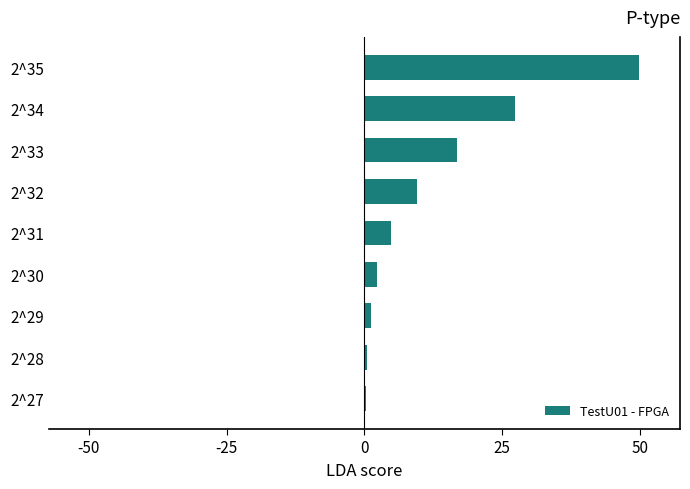

Where is the data nearest to the value 24?

2^34